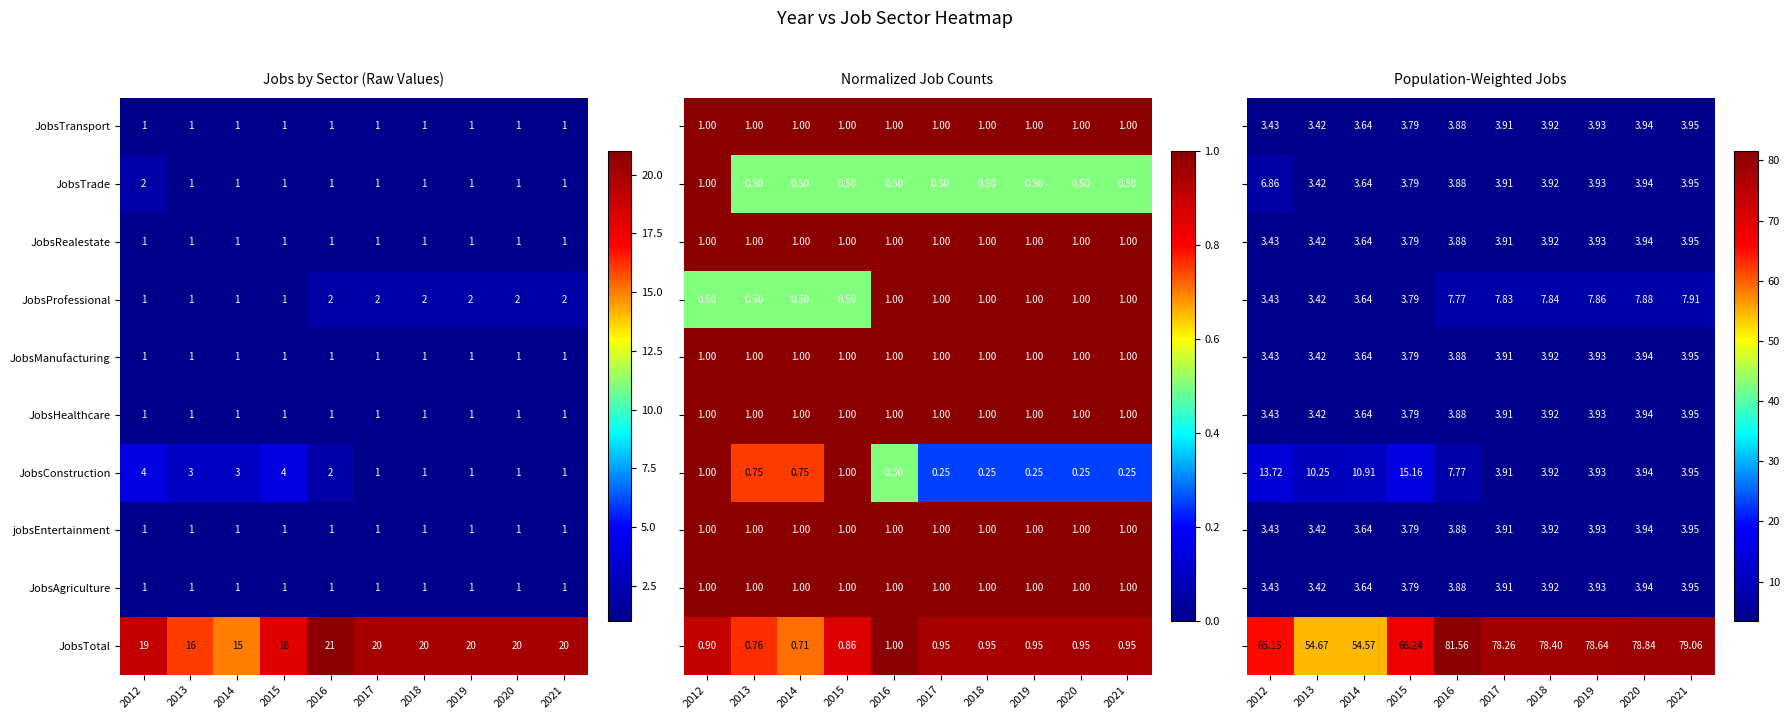

At which label does JobsTotal first exceed 20?

2016